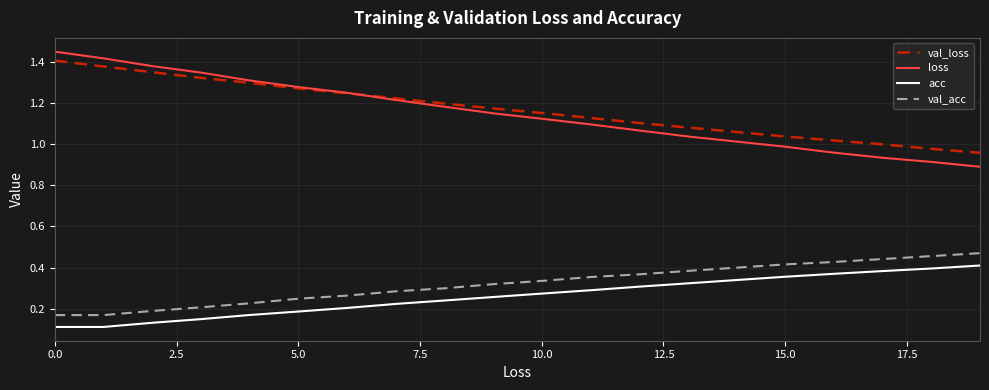

Does the chart display data point markers on the line(s)?

No